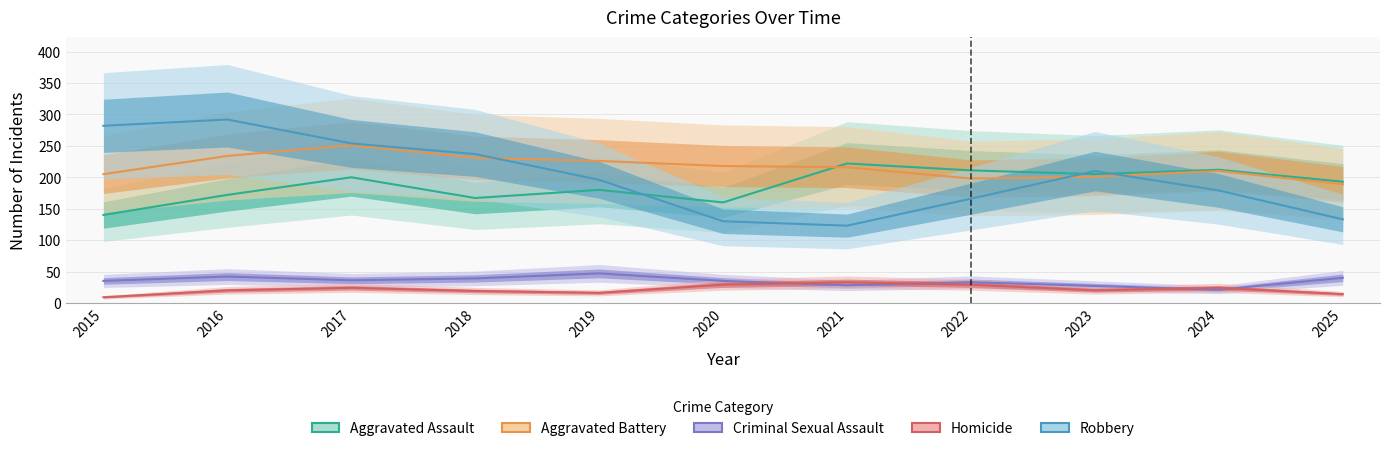

How many lines are shown in the chart?

5